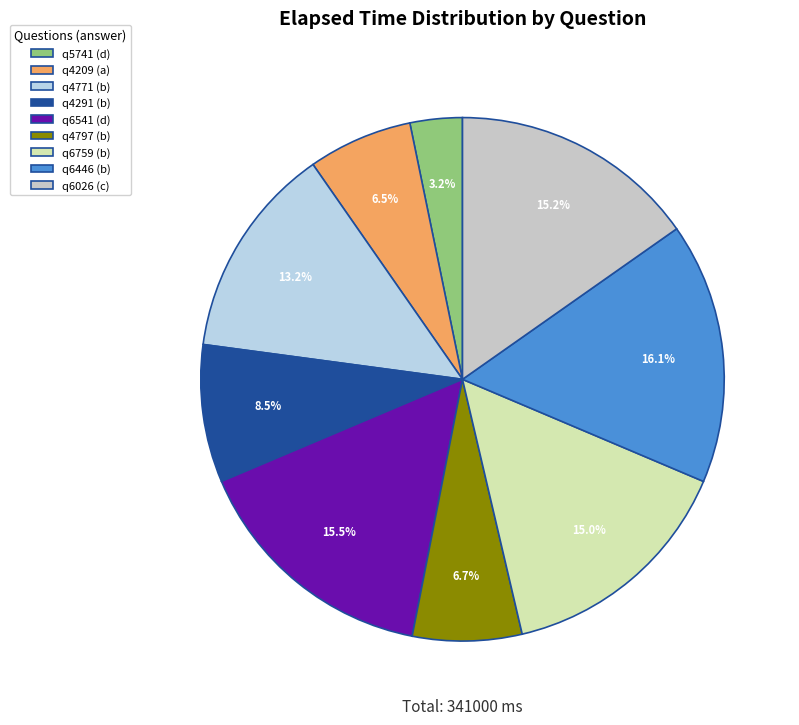

How many slices are in this pie chart?

9